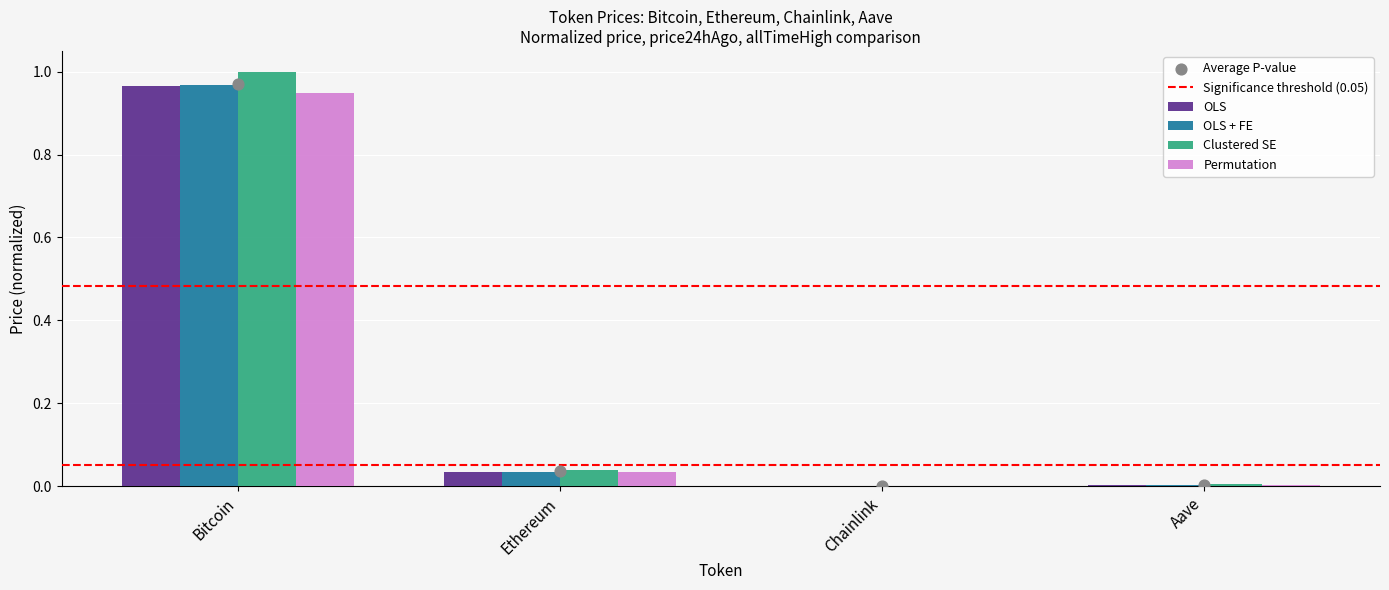

The Permutation series shows 0.0 at Aave. True or false?

True